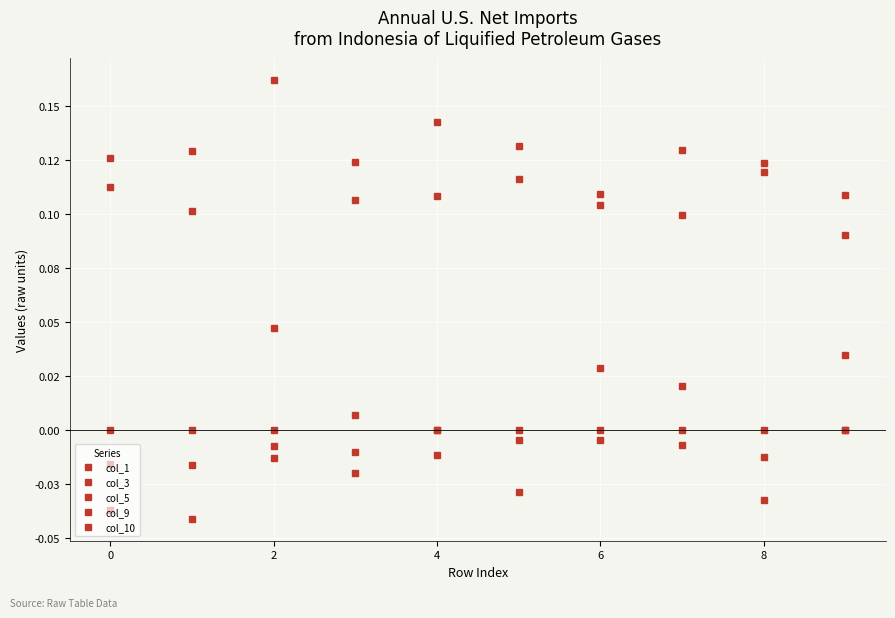

At which category does col_9 reach its first local peak?

4